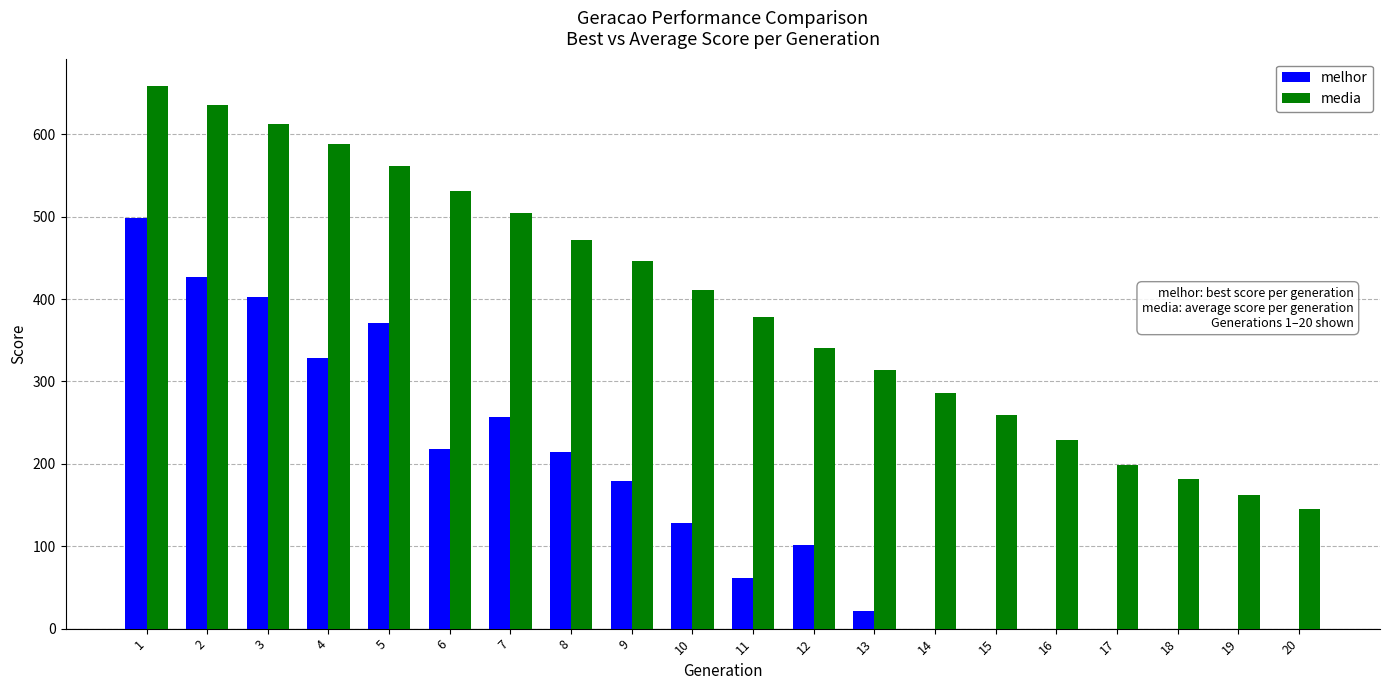

Between 1 and 16, which series saw the biggest shift?

melhor